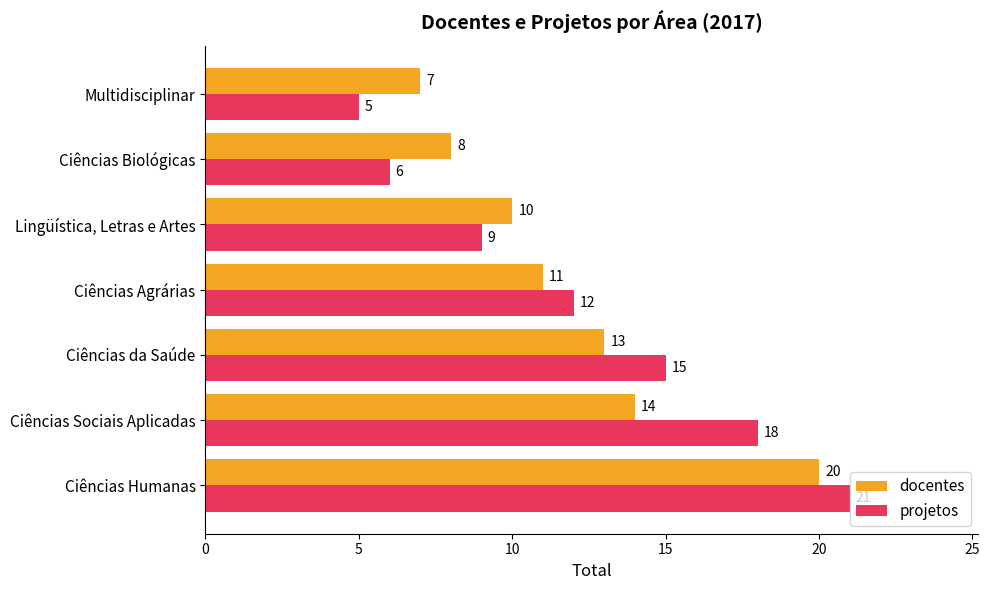

Which label corresponds to the smallest value in the chart?

Multidisciplinar